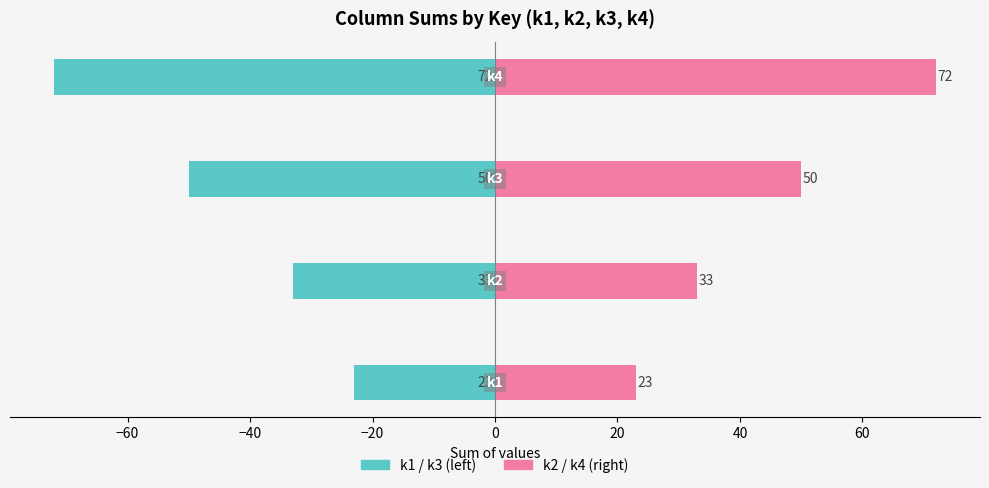

Rank the series by their average value, from highest to lowest.

k2/k4 group, k1/k3 group